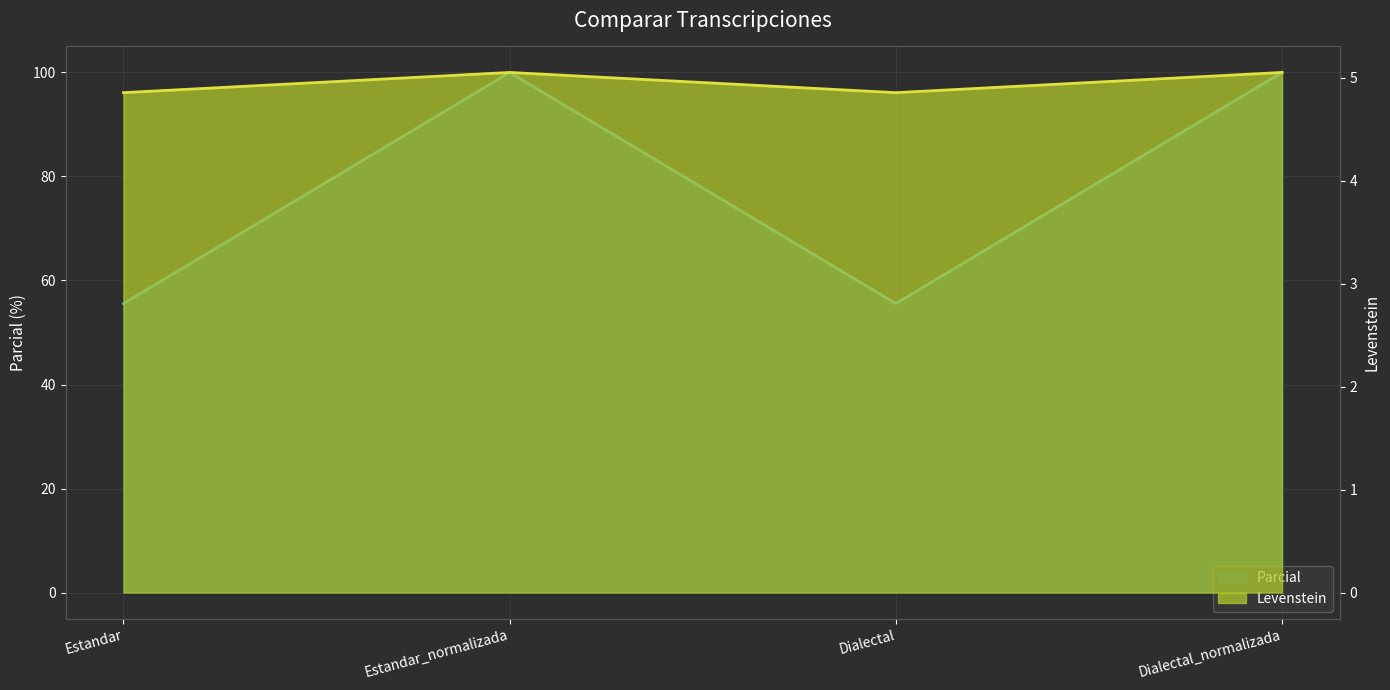

What is the difference between the maximum and minimum values in the Levenstein series?

44.4